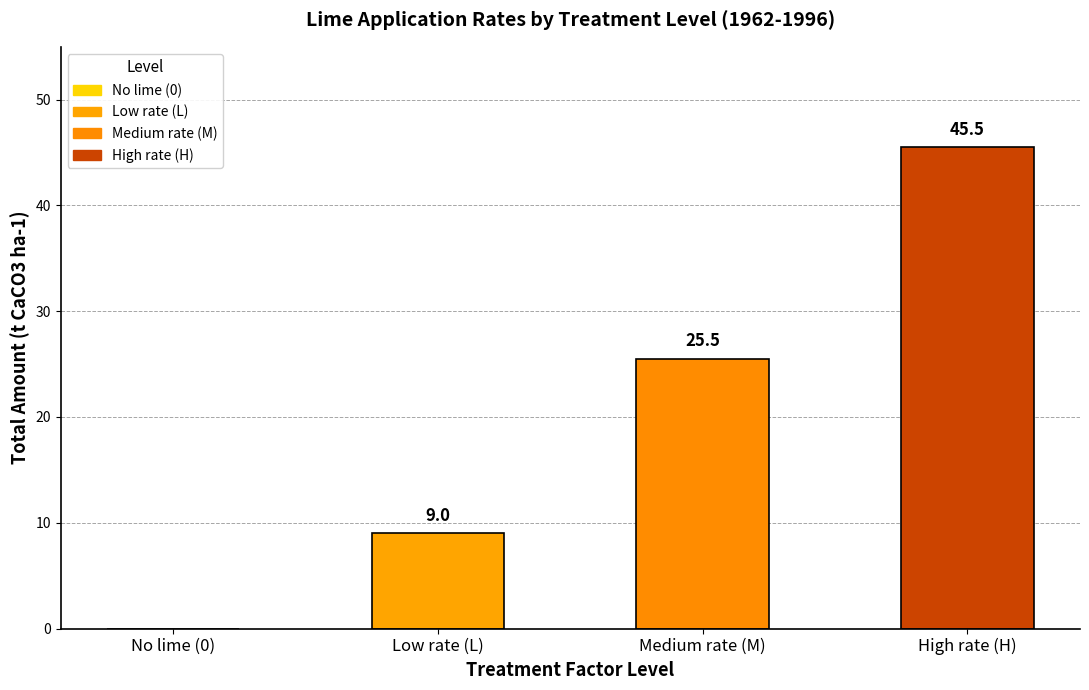

At which category does the chart reach its peak across all series?

High rate (H)